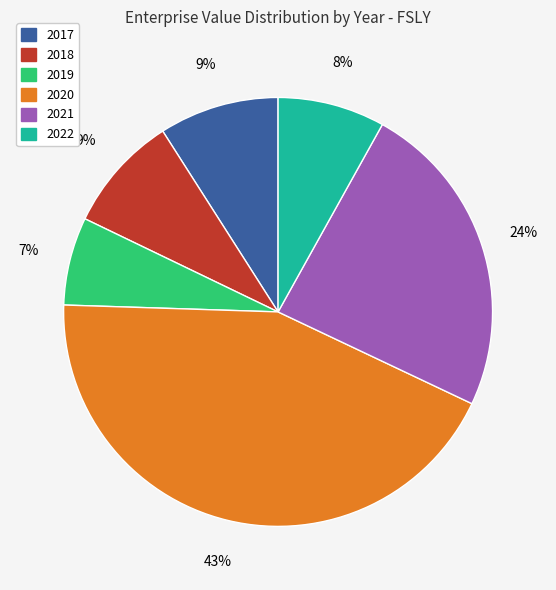

Count the number of slices in the pie.

6